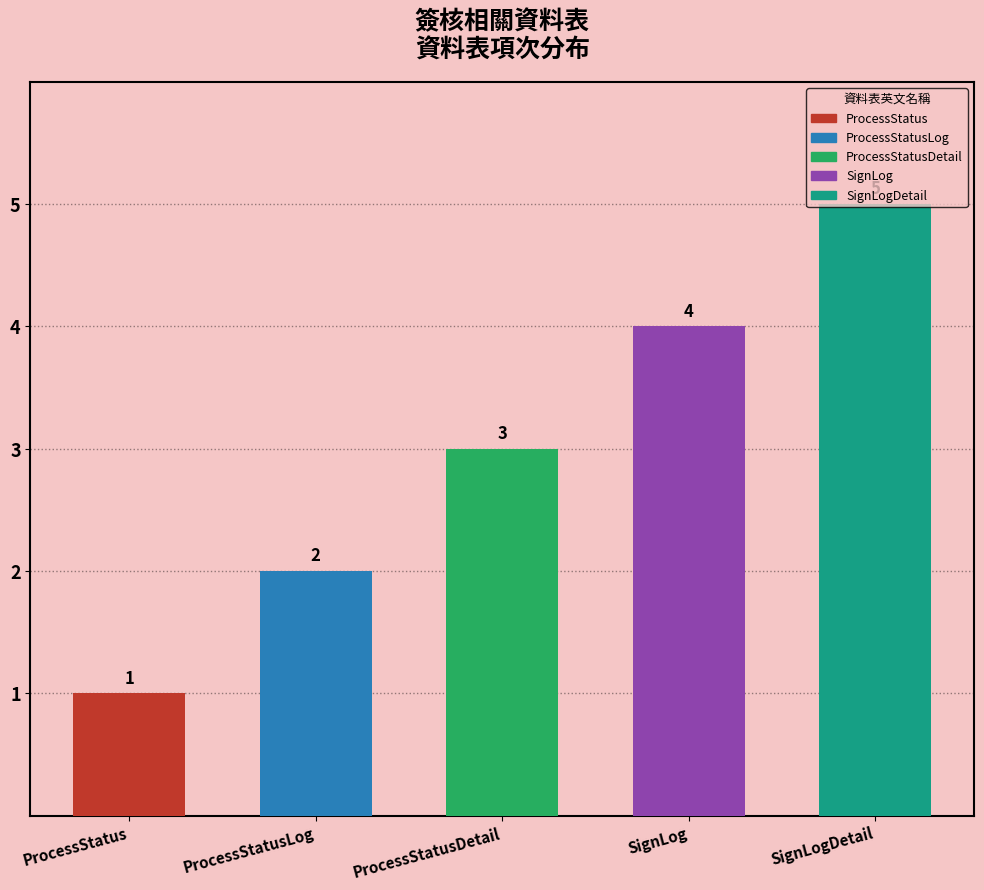

What is the label of the 1st bar from the left?

ProcessStatus